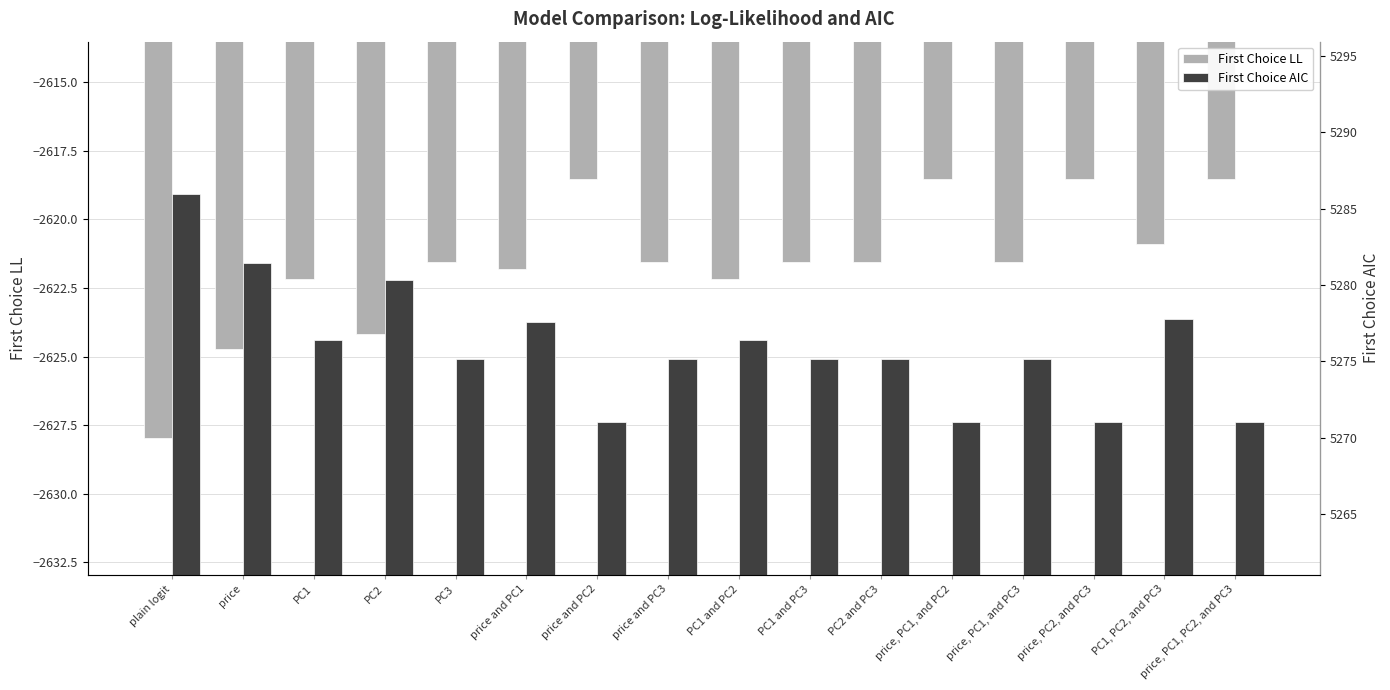

Is it true that First Choice LL equals -953.1 at PC3?

False